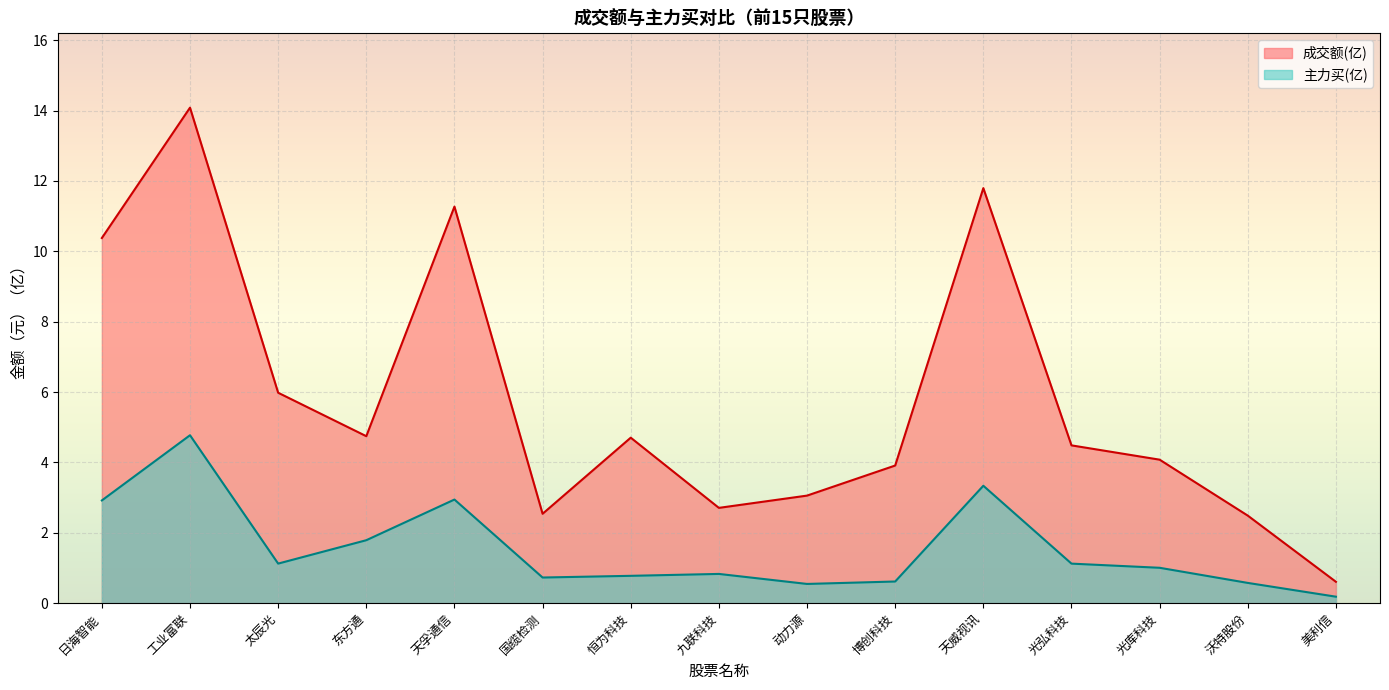

In 主力买, how many points are lower than both neighbors (excluding endpoints)?

3